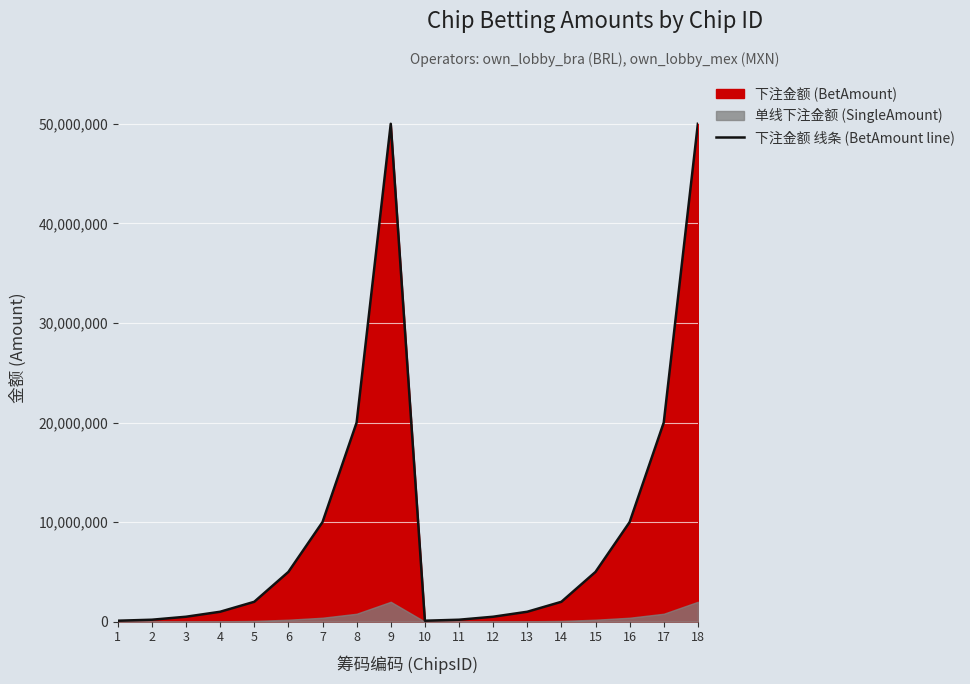

The chart shows a value of 351849 at 11. True or false?

False